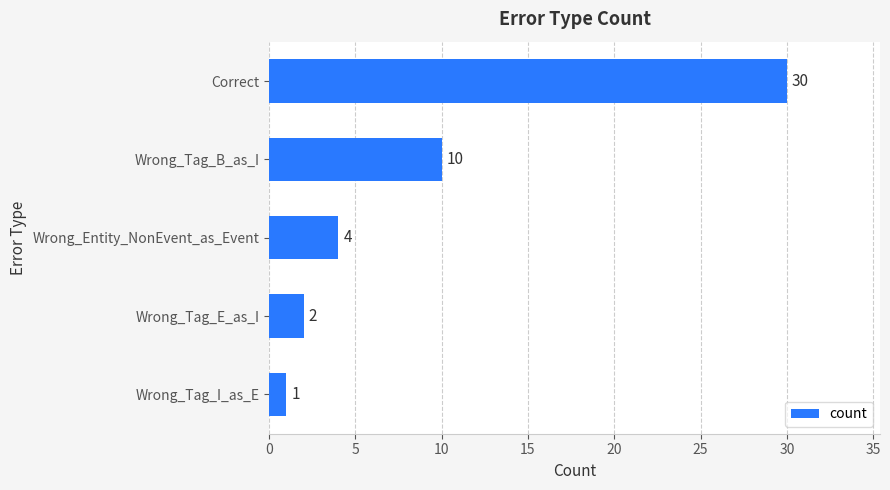

Count the number of data series in this chart.

1